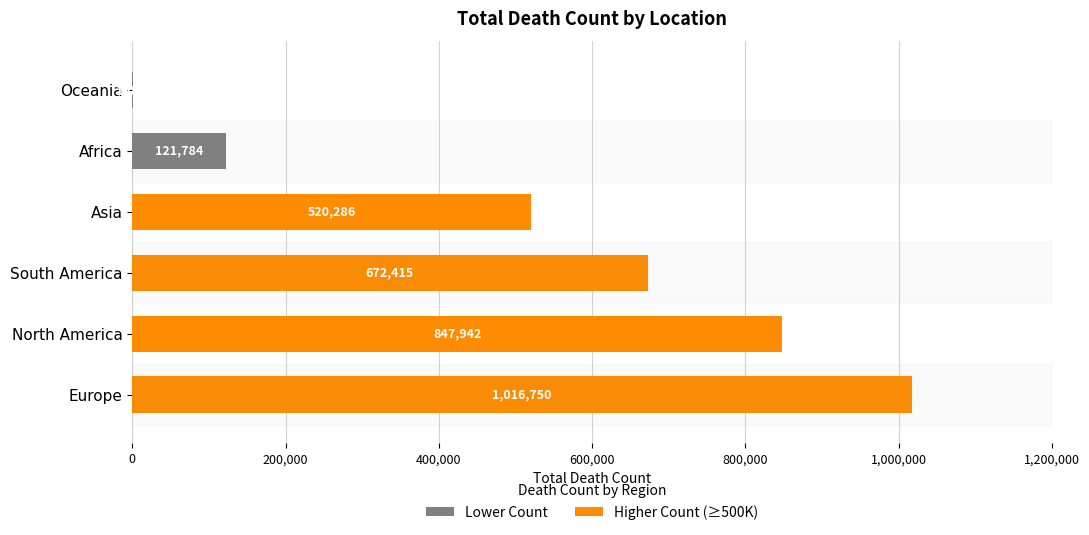

What position from the right is South America?

4